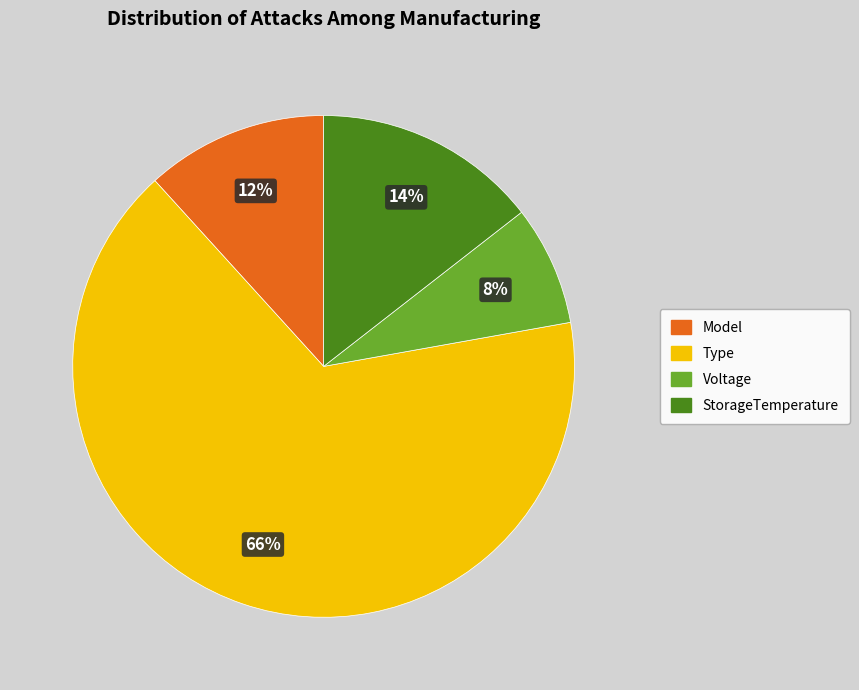

Which category accounts for the majority?

Type